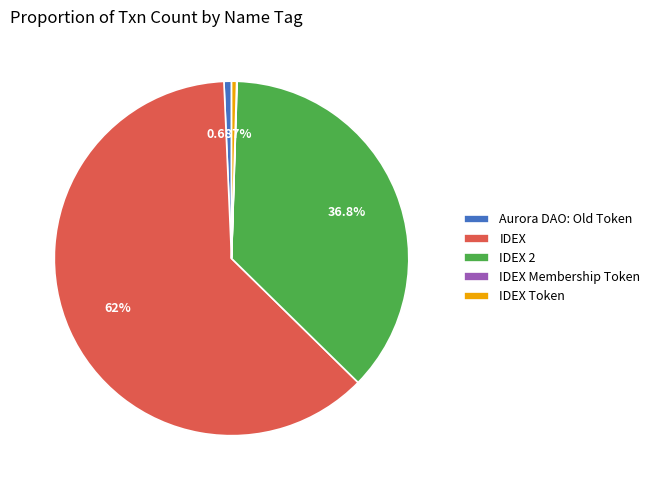

Is there any slice that represents more than half of the pie?

Yes